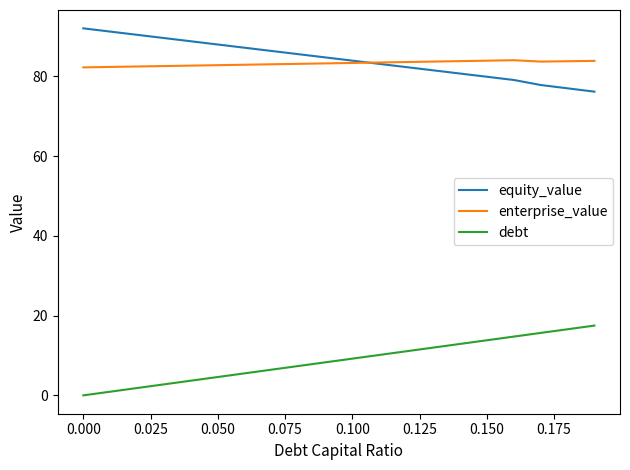

What is the minimum value for enterprise_value?

82.3